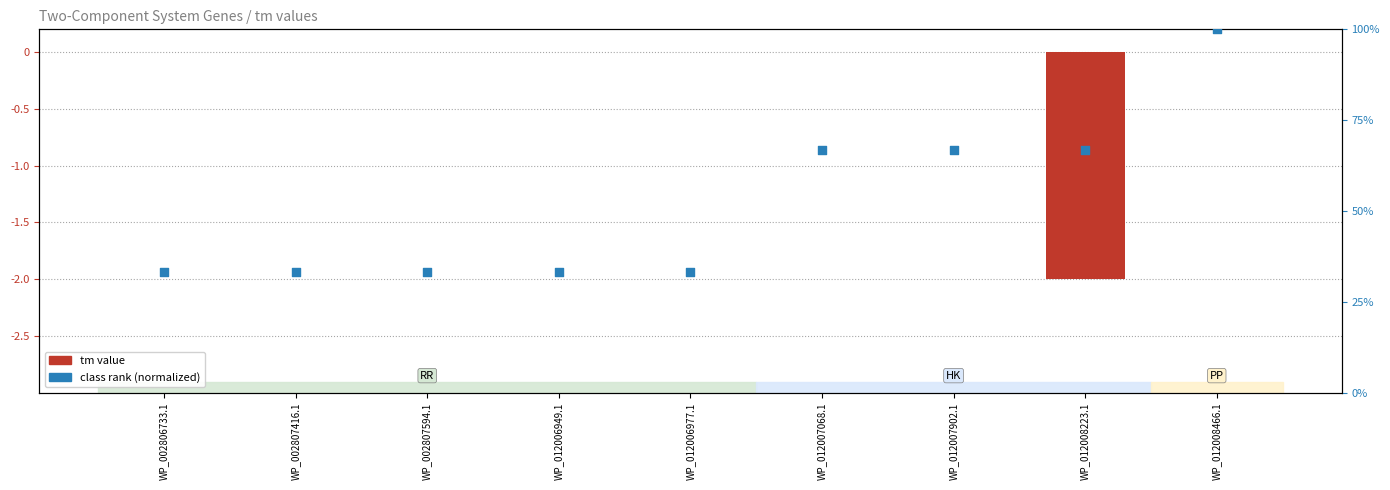

Which series has the largest Y range (max minus min)?

tm value